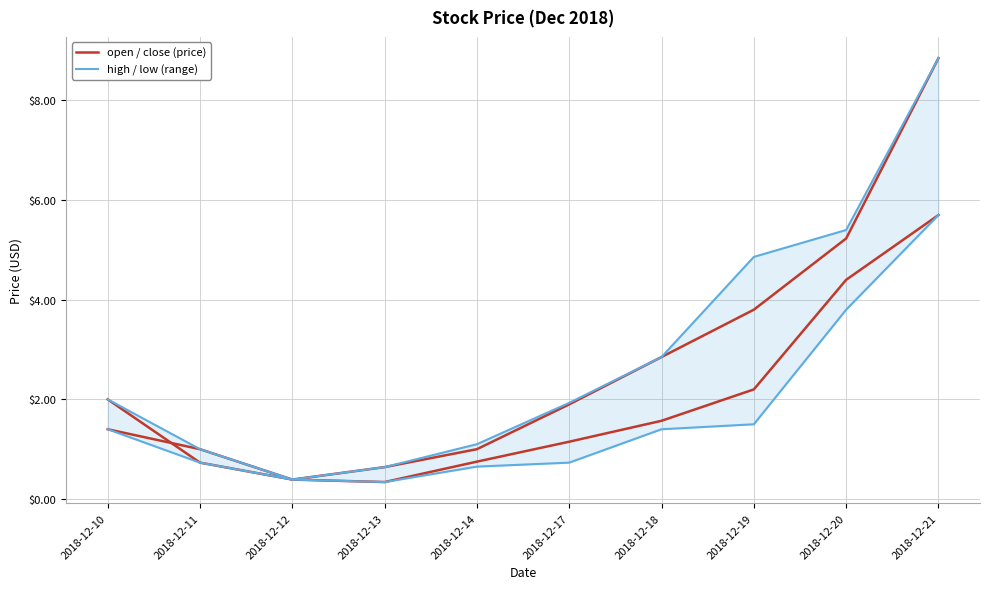

What is the highest value of the open / close (price) series?

5.7